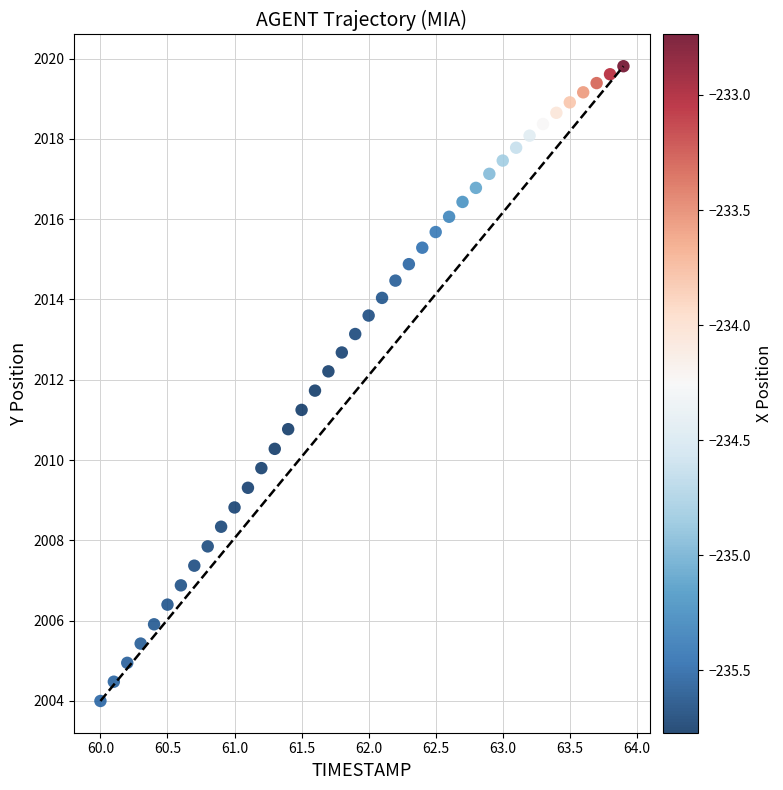

What is the range of Y values (max minus min)?

15.8